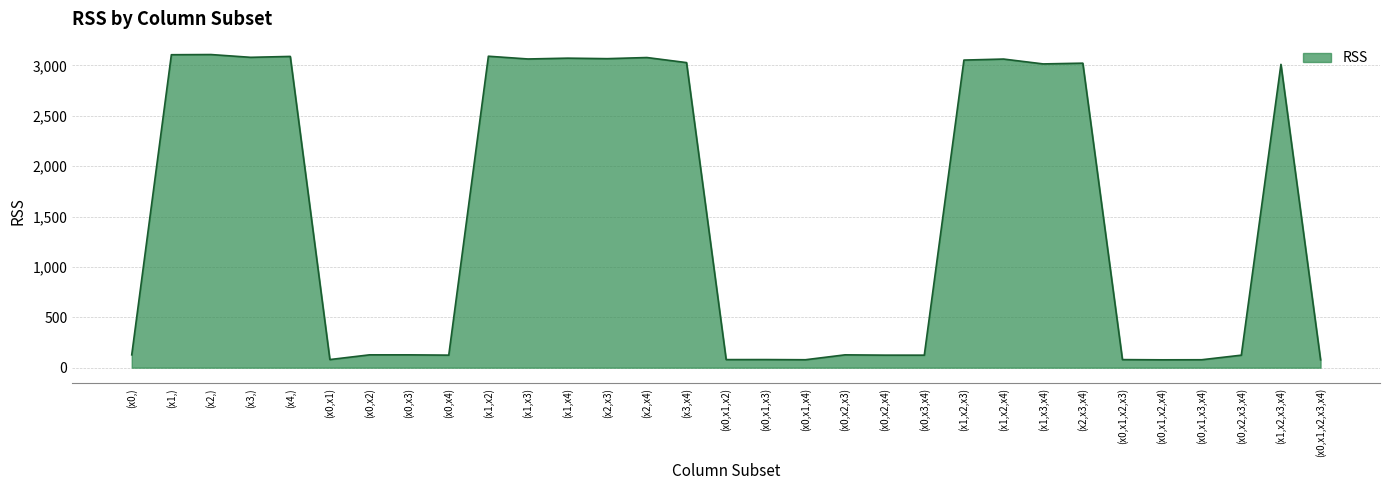

What is the sum of the values at (x0,x2,x3,x4) and (x0,x1,x4)?

202.8